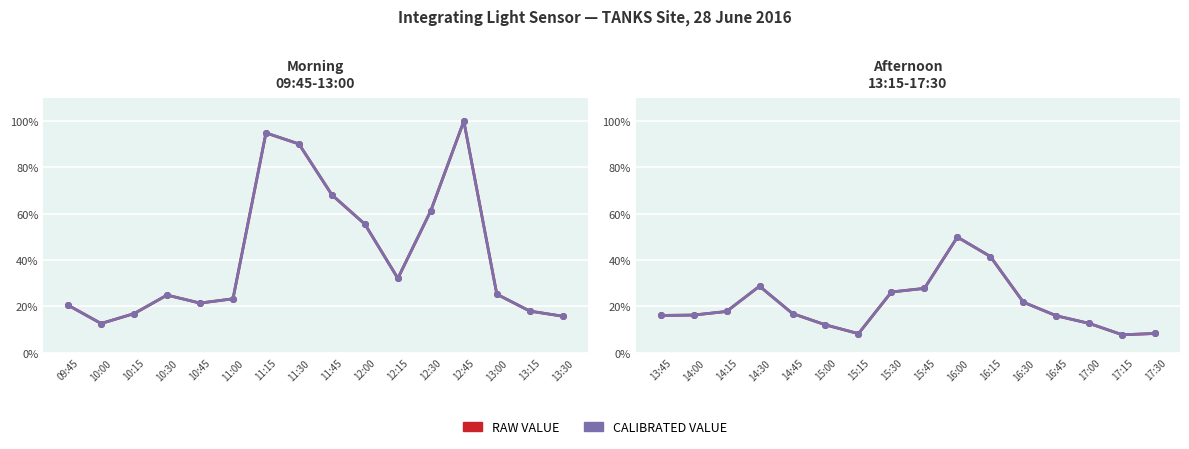

What is the label of the 3rd point from the left?

14:15